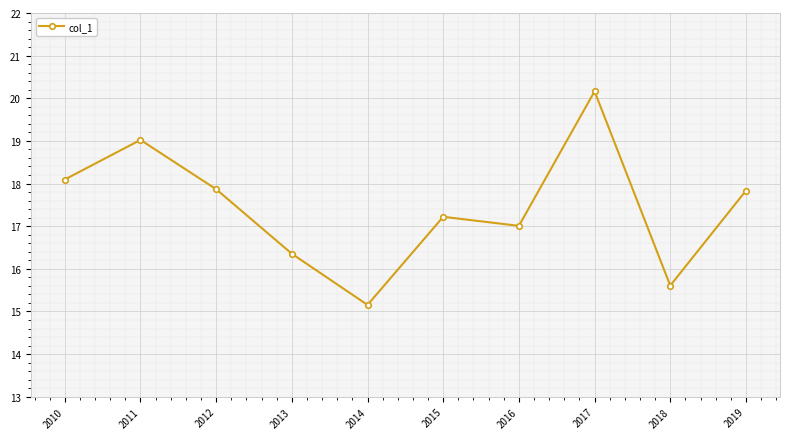

What is the value of the 9th point from the left?

15.6